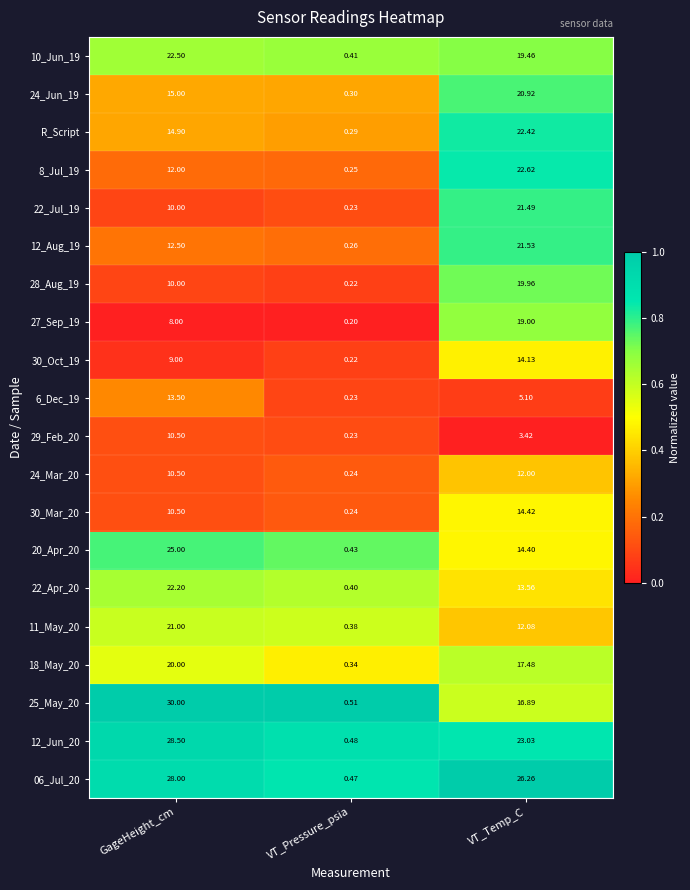

Which series changed the most between GageHeight_cm and VT_Pressure_psia?

25_May_20